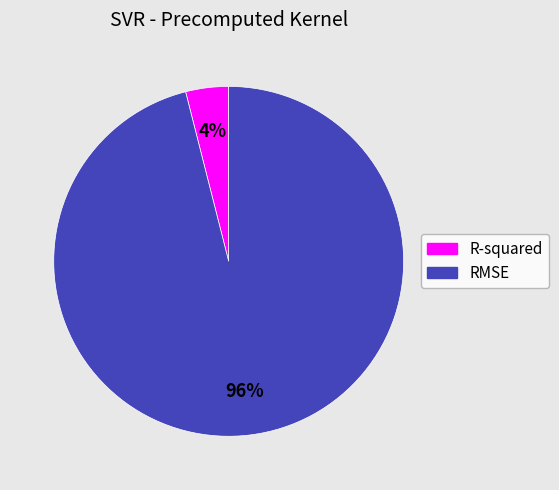

To the nearest percent, what is the average slice percentage?

50%